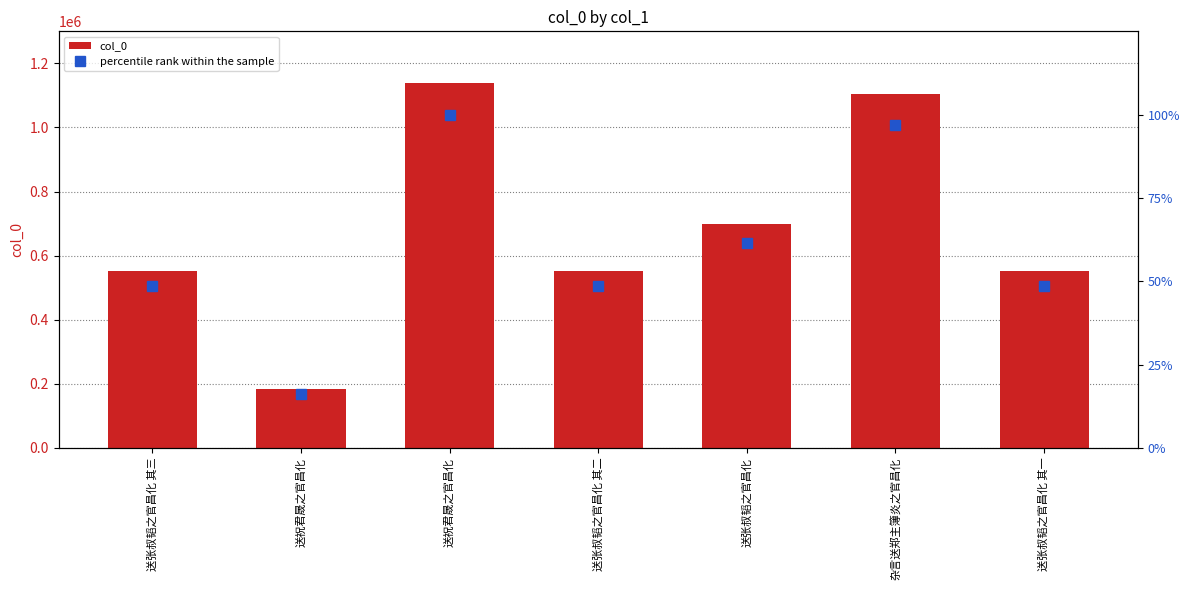

At which category is the sum across all series the highest?

送祝君晟之官昌化